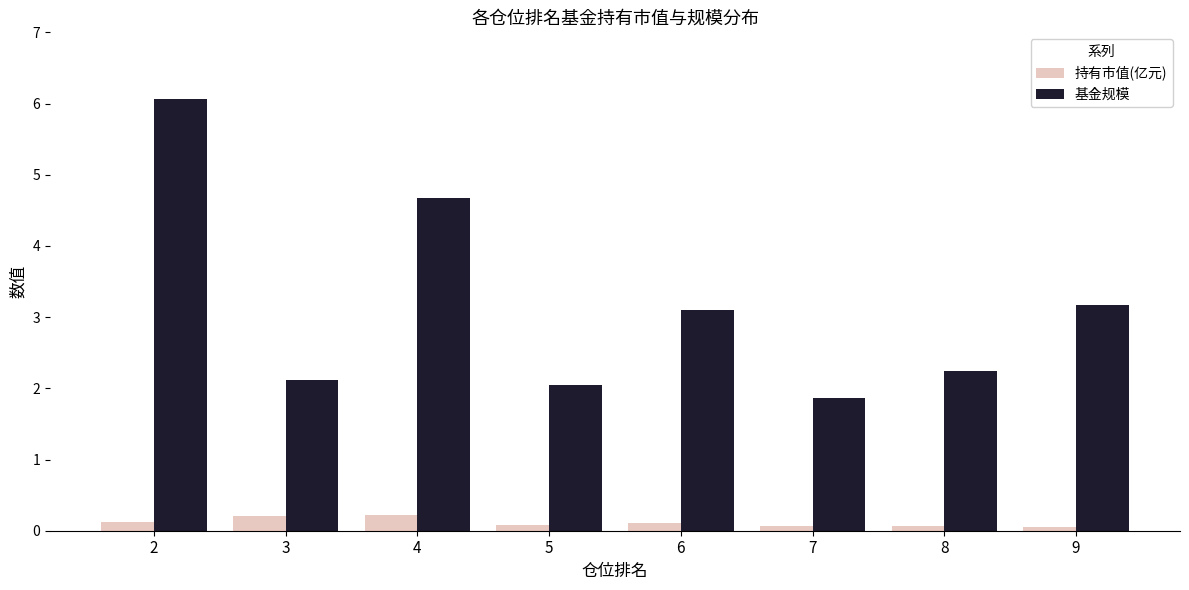

Which series has the widest spread of values?

基金规模